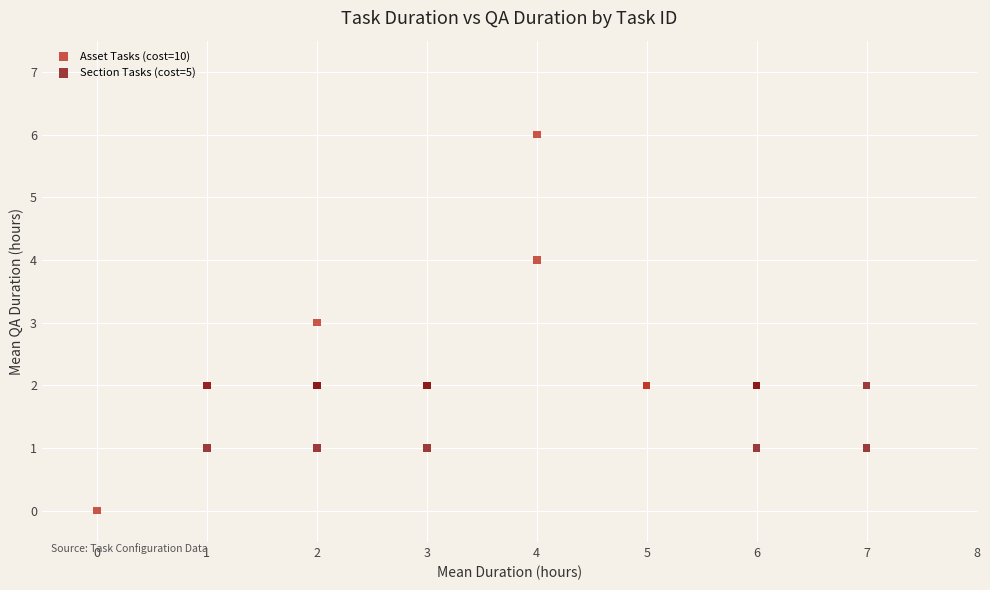

Which series has the widest spread of Y values?

Asset Tasks (cost=10)